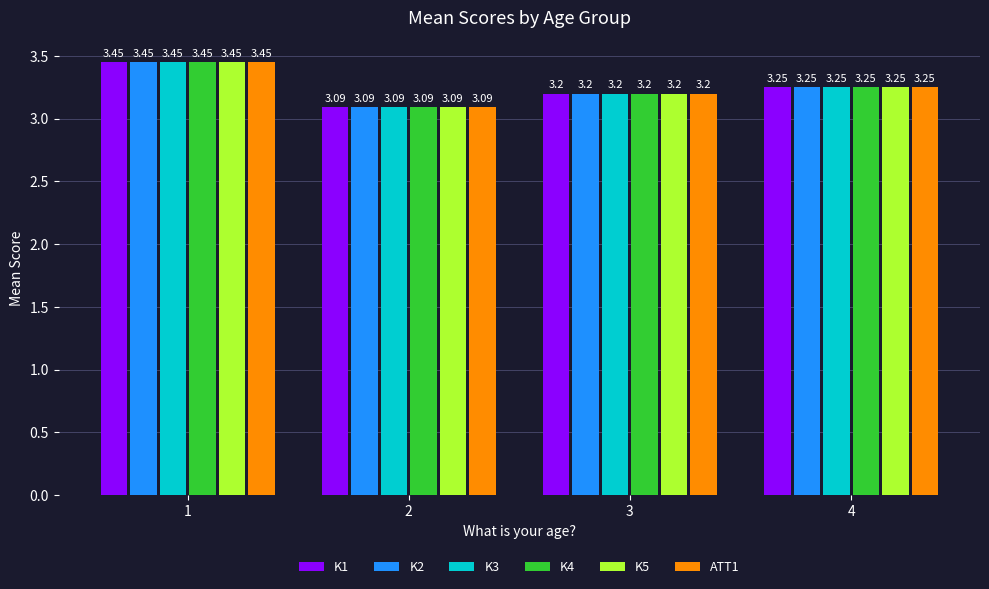

How many bars are there in each group?

6